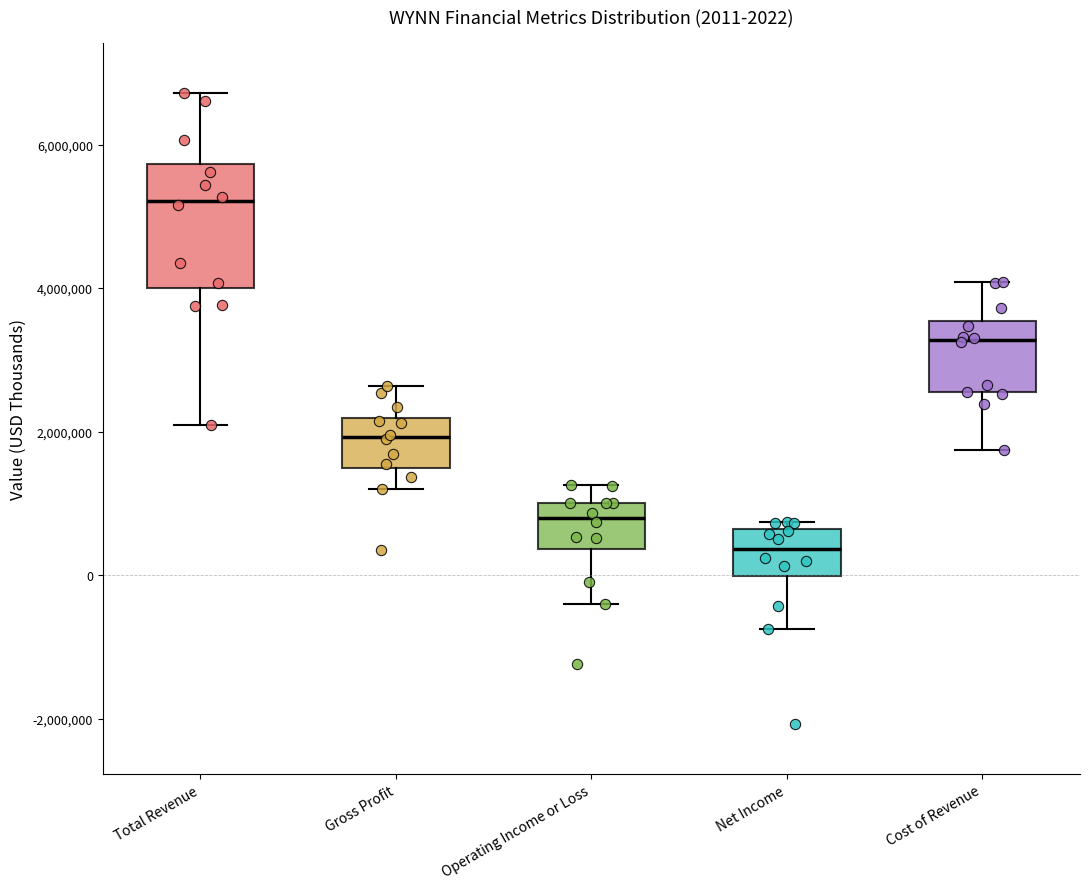

Comparing the boxes themselves (not the whiskers), which one is the tallest?

Total Revenue